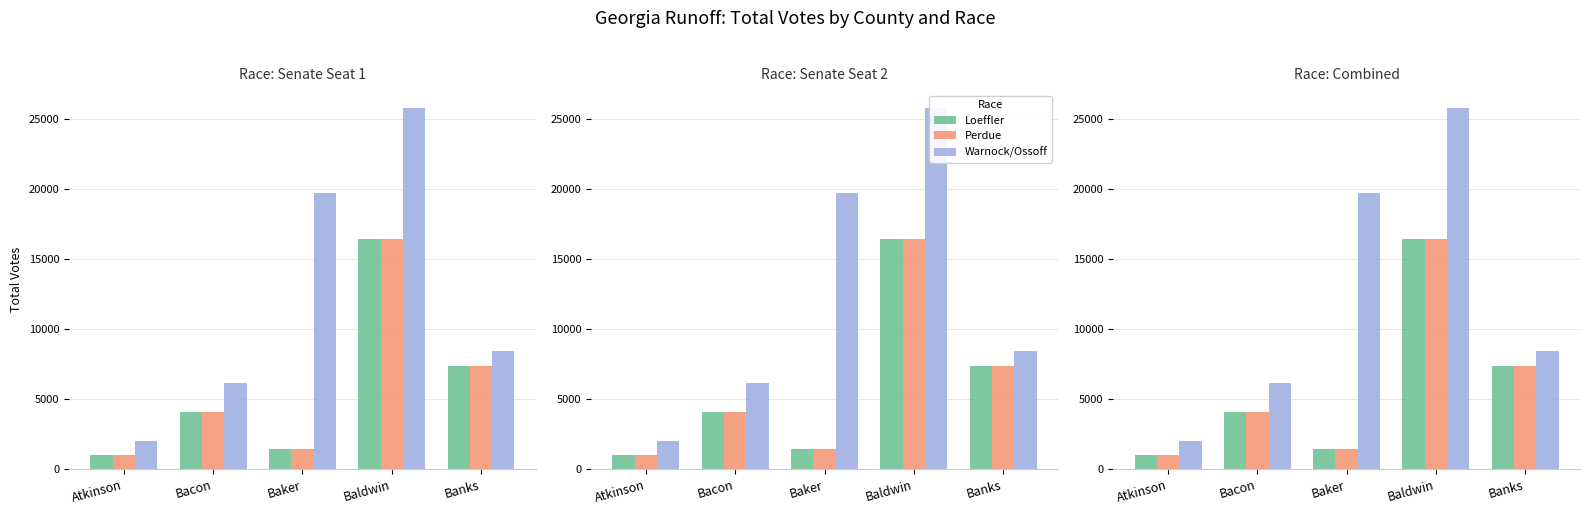

Between Bacon and Banks, which is larger?

Banks